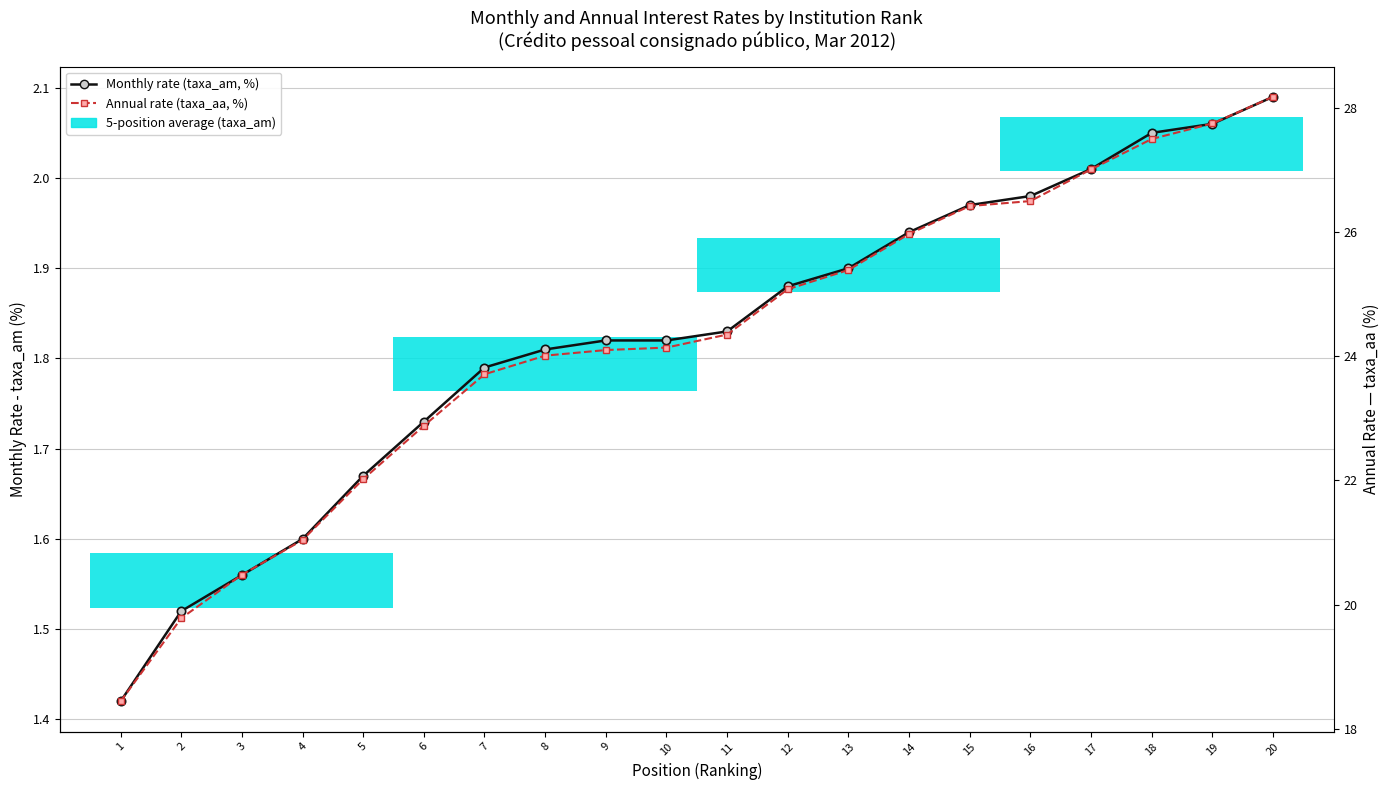

True or false: Monthly rate (taxa_am, %) has a value of 1.1 at 18.

False